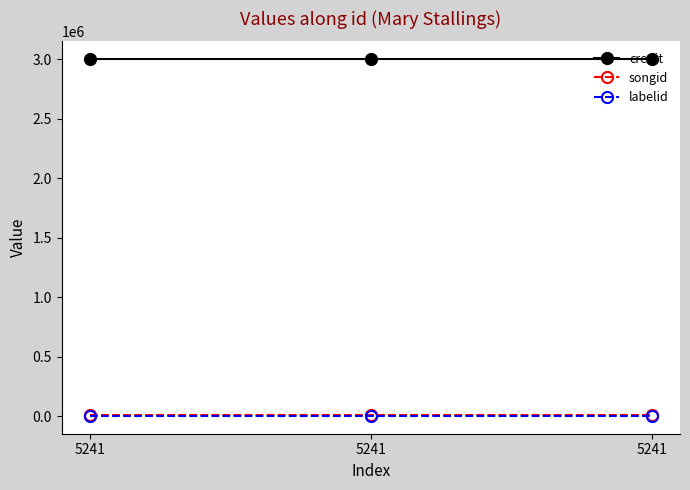

At which label is labelid closest to 2206?

5241